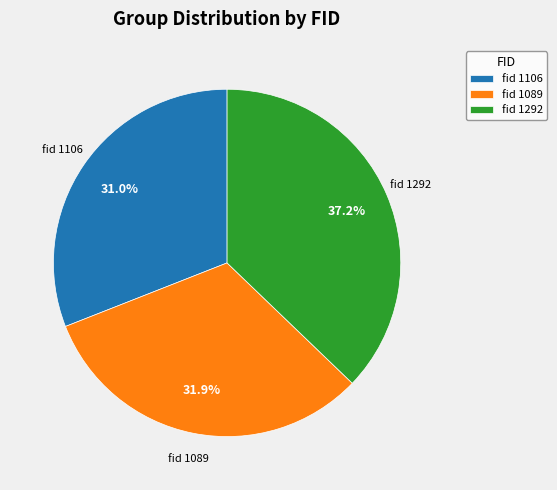

Count the number of slices in the pie.

3